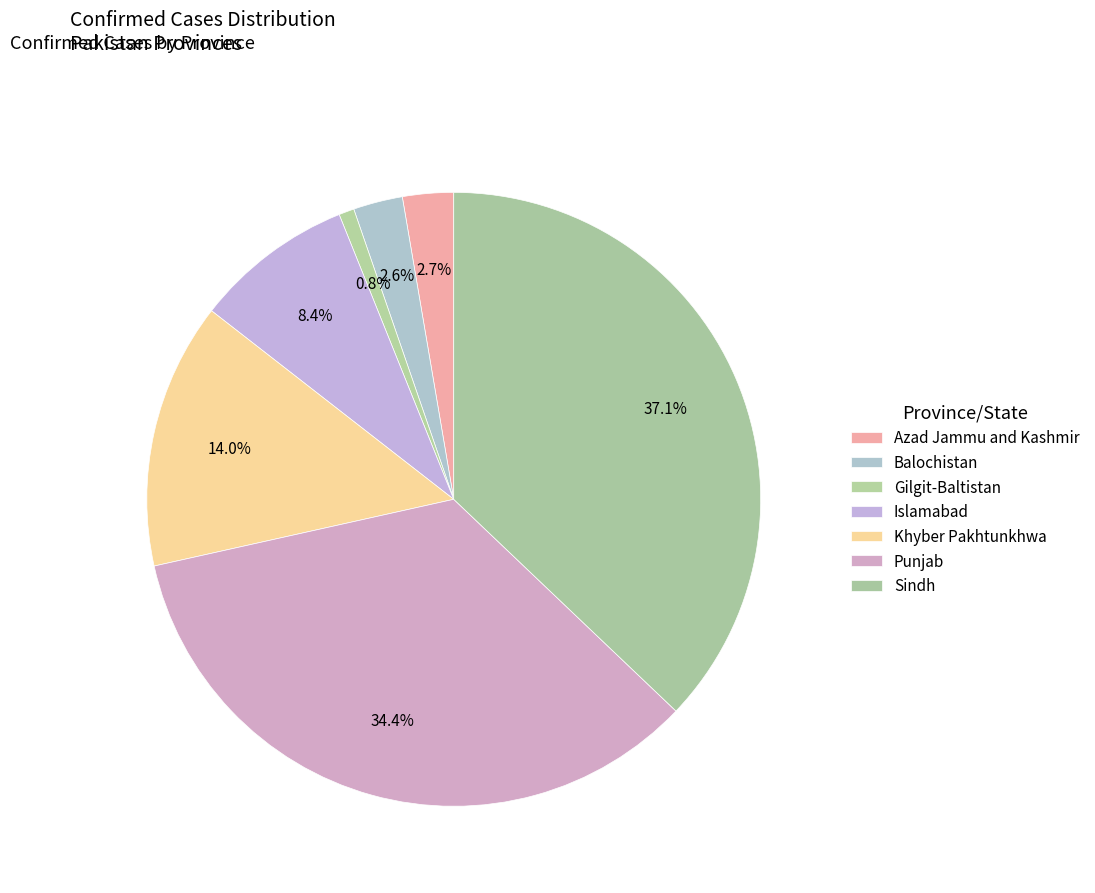

How many segments does this pie chart have?

7